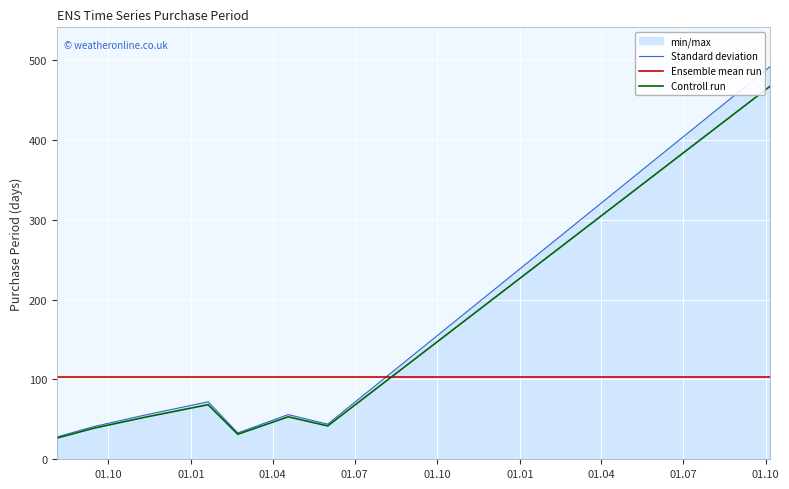

How many intersections are there between Standard deviation and Ensemble mean run?

1